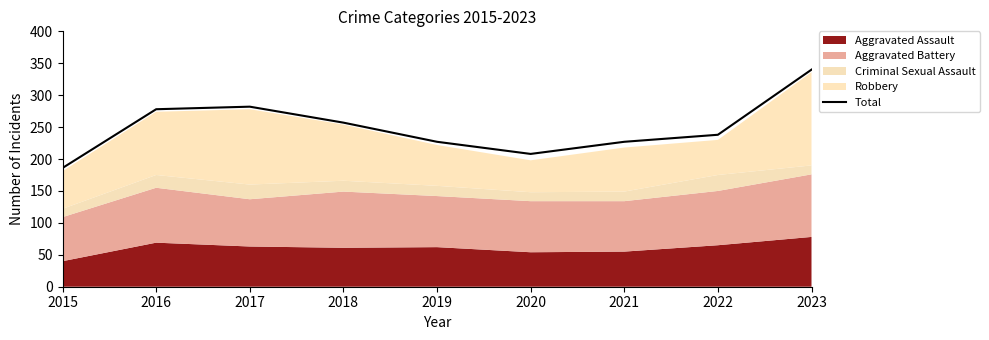

Reading left to right, transcribe all the data shown in this chart.

186	278	282	257	227	208	227	238	340